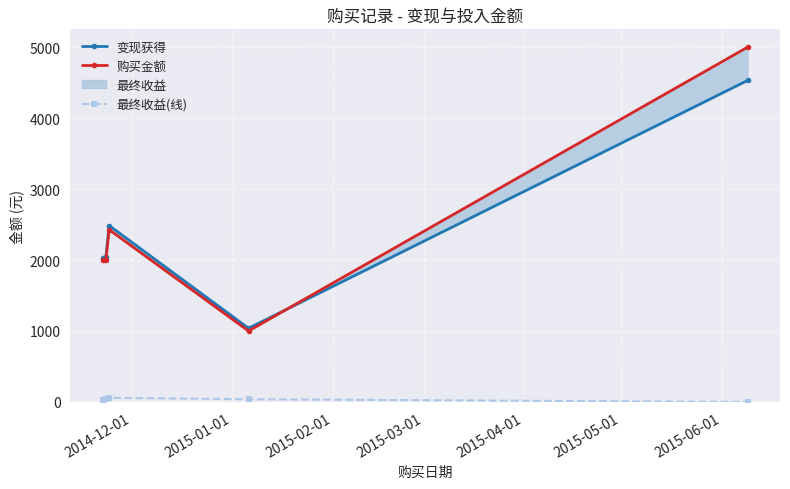

Reading right to left, extract all data points from this chart.

变现获得: 4530.4	1038.5	2485.7	2048.5	2030.7
购买金额: 5000.0	1000.0	2426.8	2000.0	2000.0
最终收益(线): 0.0	38.5	58.9	48.5	30.8